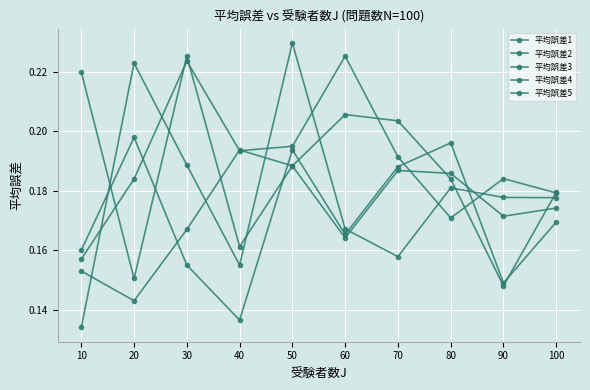

How many lines are shown in the chart?

5